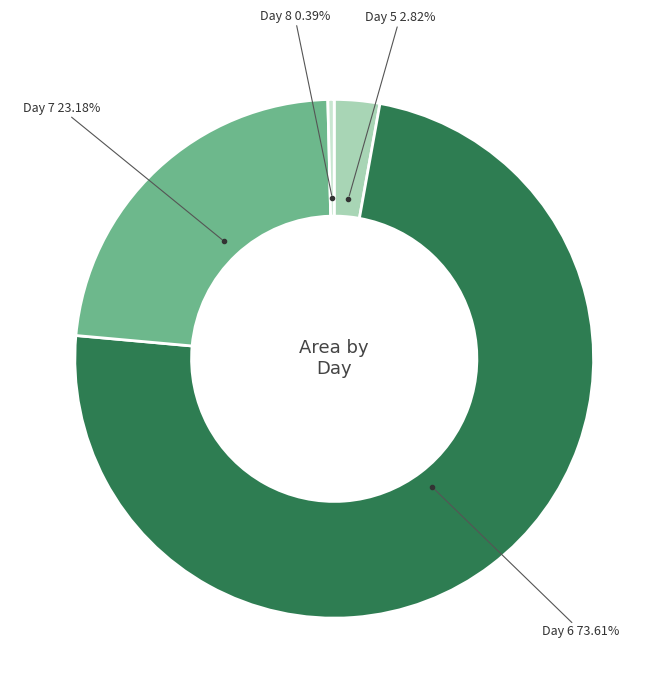

Rank the categories by value from lowest to highest.

Day 8, Day 5, Day 7, Day 6